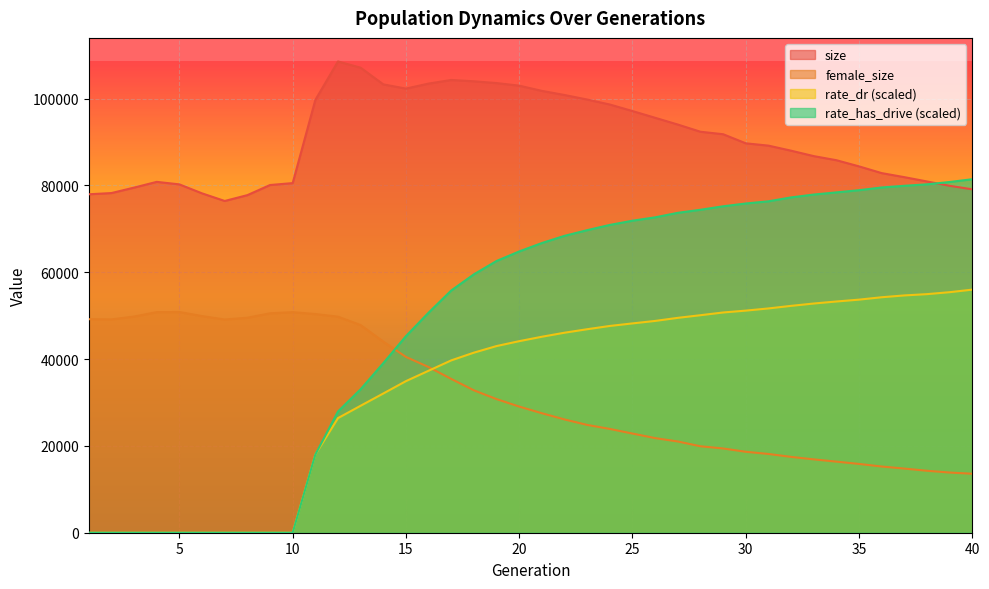

At 18, list the series in order from largest to smallest.

size, rate_has_drive, rate_dr, female_size